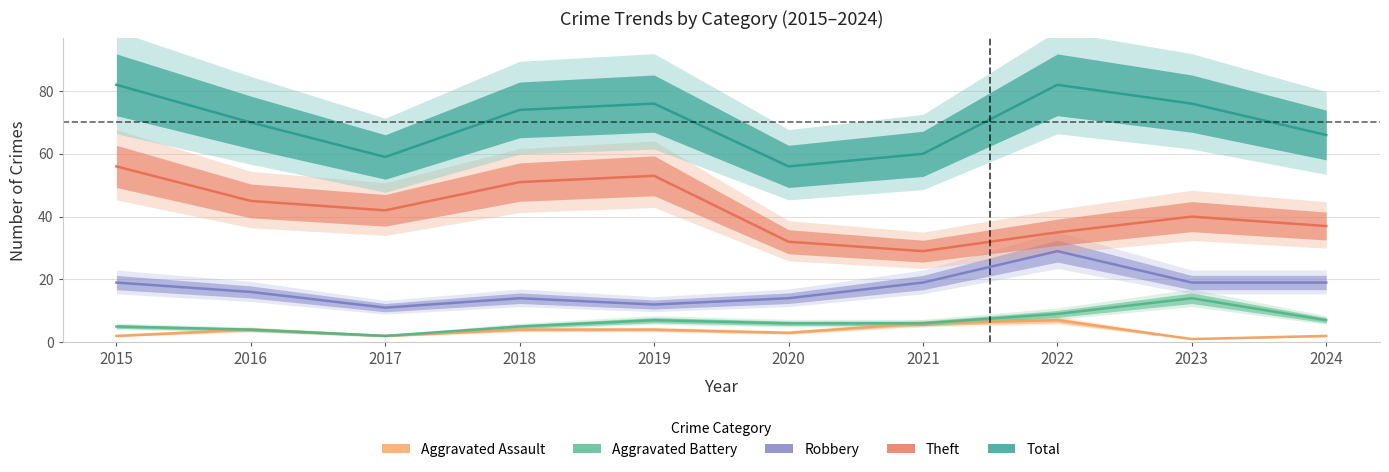

What is the sum of all Theft values?

420